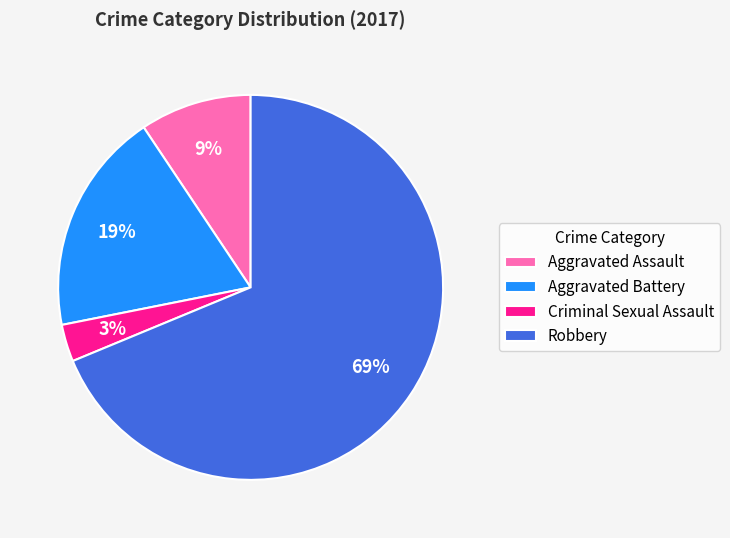

To the nearest percent, what portion does Aggravated Battery represent?

19%